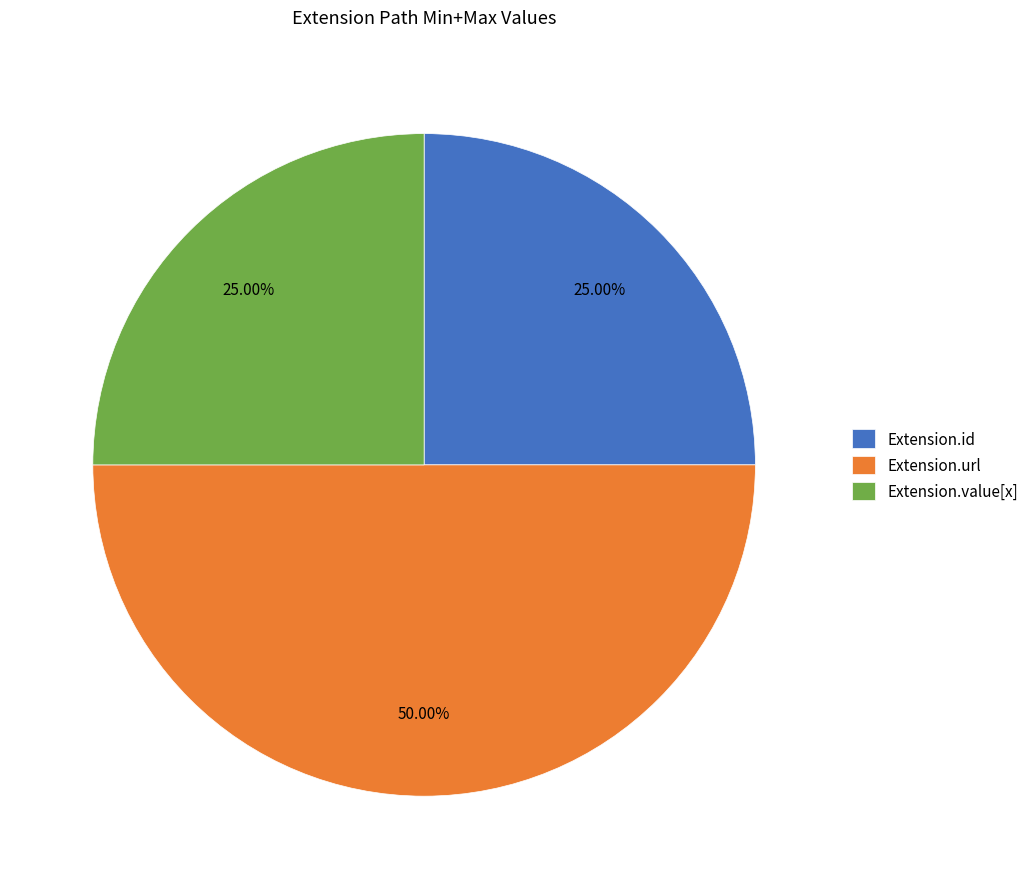

What is the largest slice in the pie chart?

Extension.url